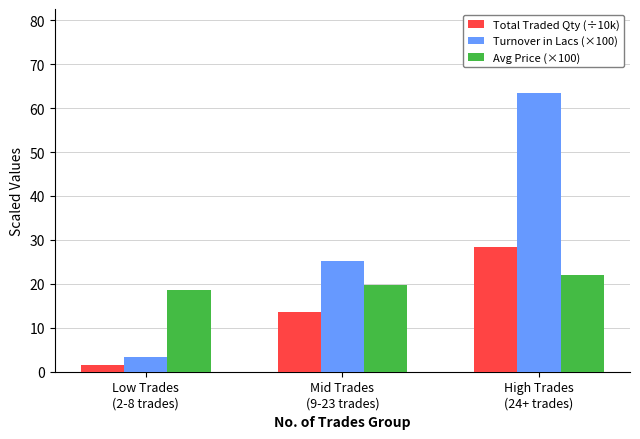

What is the difference between the Turnover in Lacs (×100) values at Mid Trades
(9-23 trades) and High Trades
(24+ trades)?

38.3